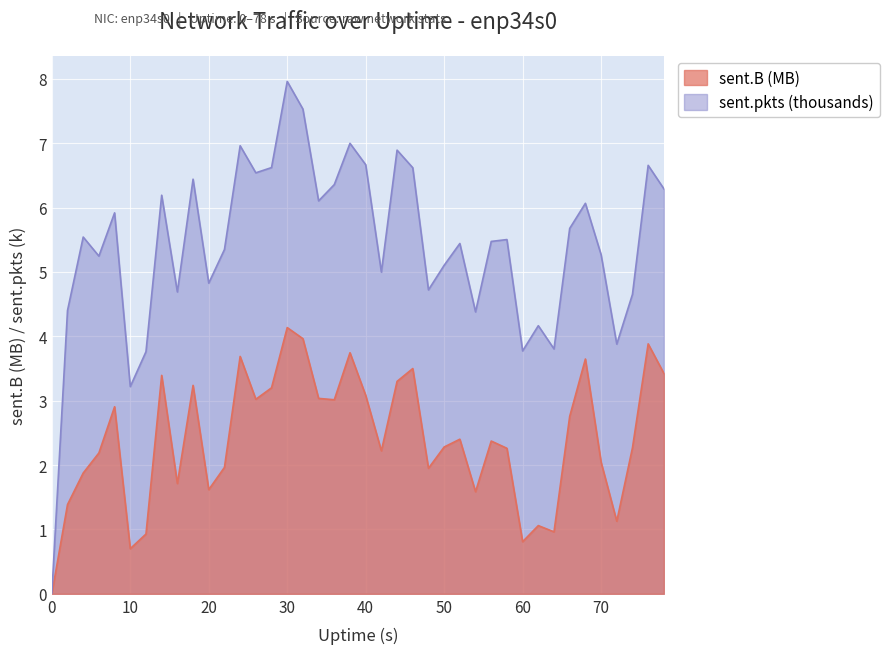

At 56, list the series in order from smallest to largest.

sent.B, sent.pkts